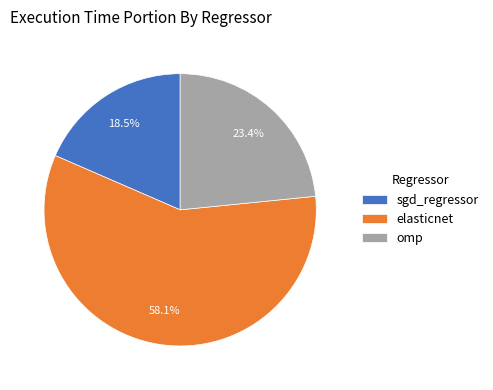

To the nearest percent, what is the average slice percentage?

33%